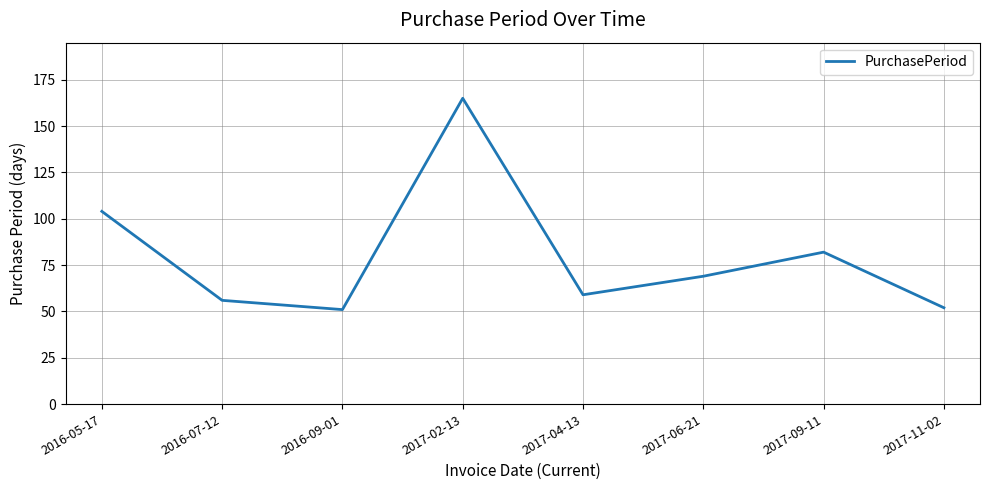

Count the number of data series in this chart.

1